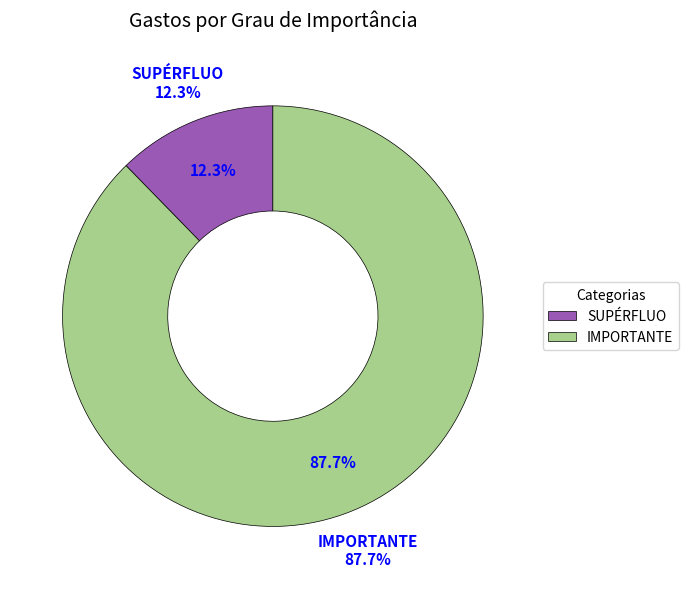

The SUPÉRFLUO slice represents 2% of the pie. True or false?

False